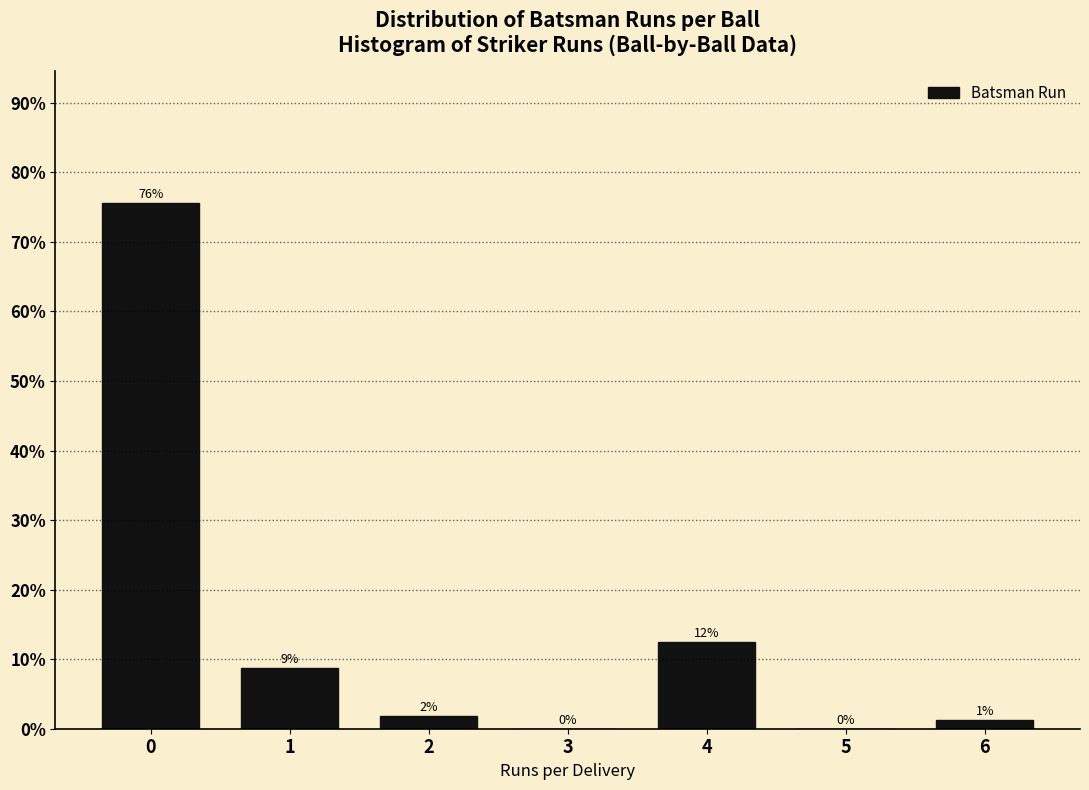

Are the bars horizontal?

No